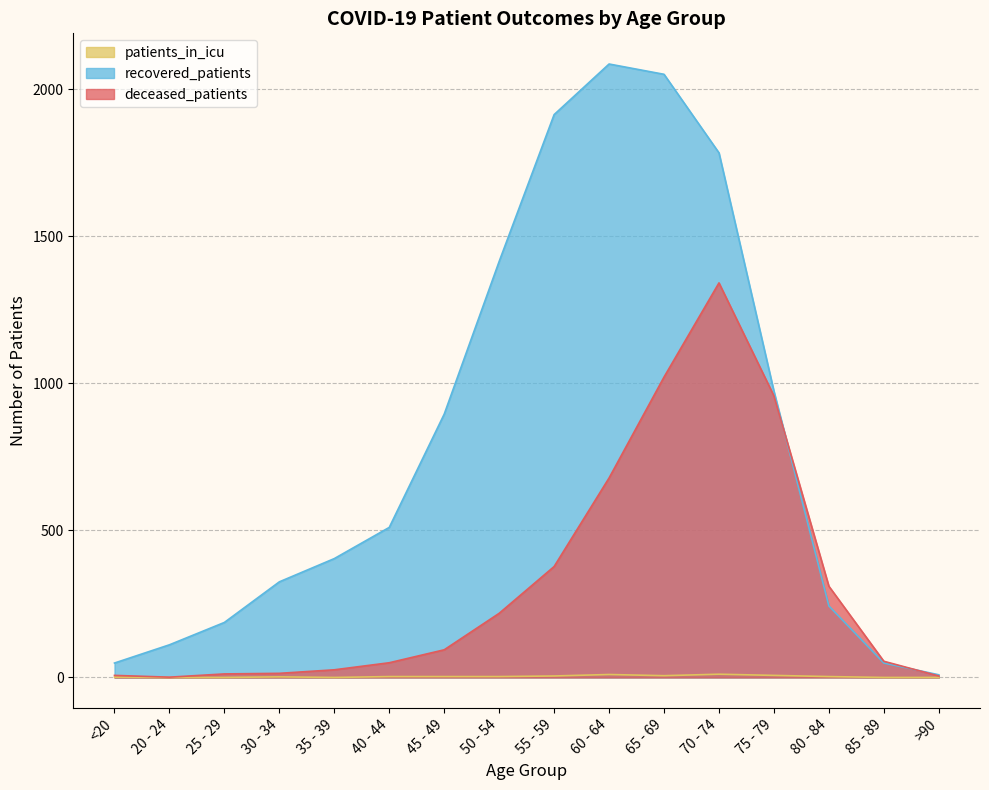

Where is the first local maximum for deceased_patients?

70 - 74